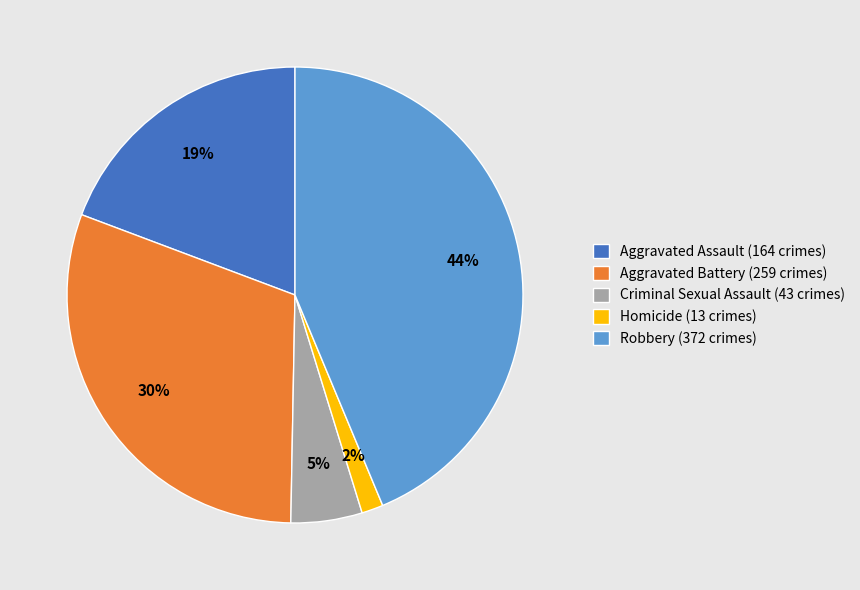

Which slice is the smallest?

Homicide